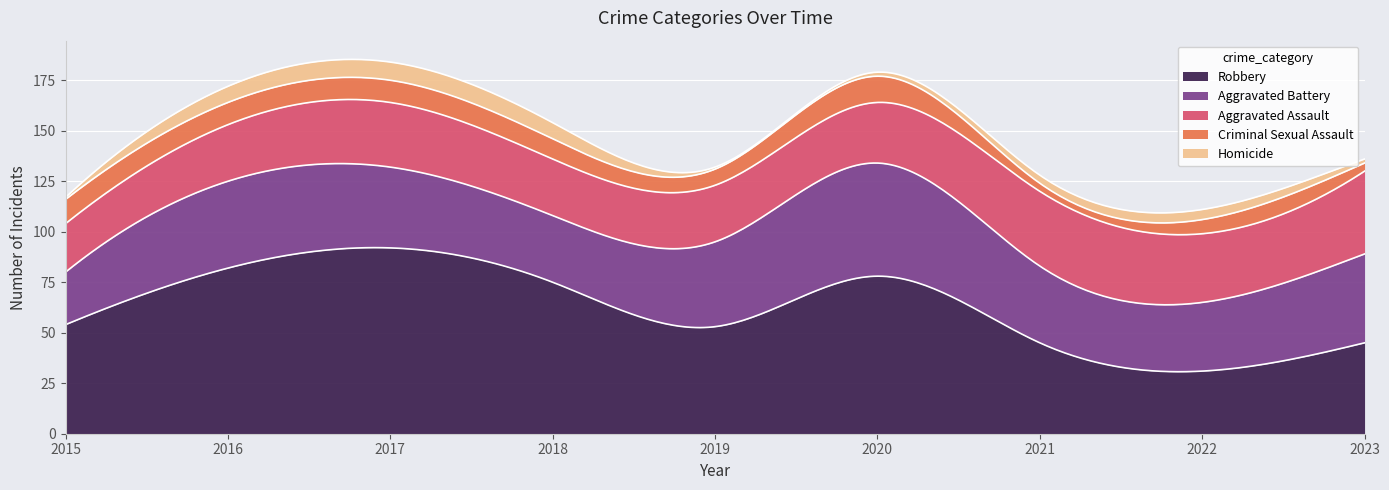

Is the value of Homicide at 2015 greater than the value of Robbery at 2015?

No